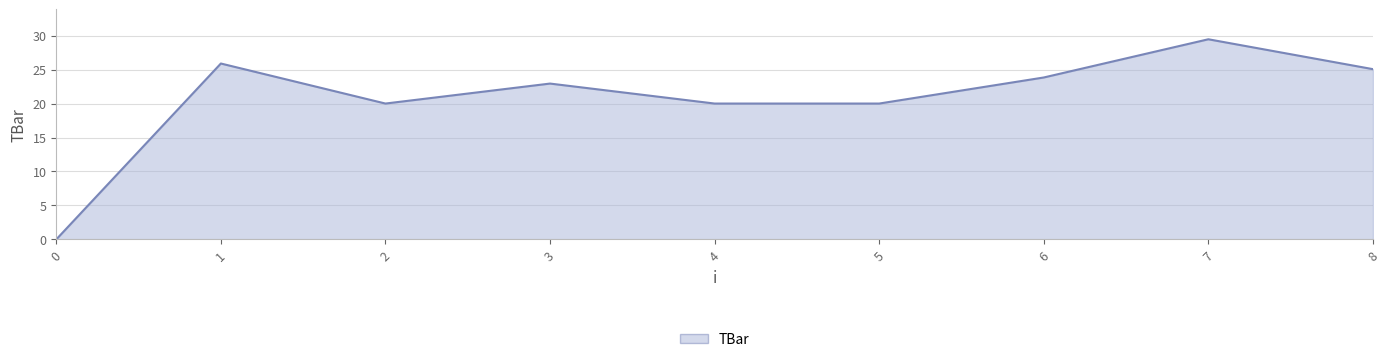

Which has a higher value, 8 or 3?

8